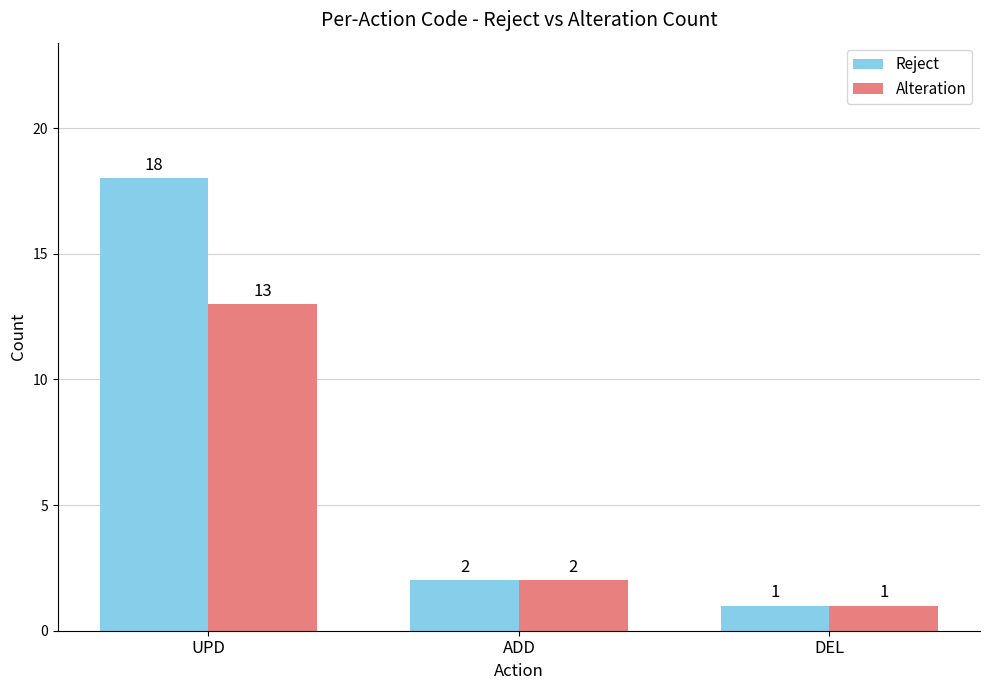

Which series has the widest spread of values?

Reject